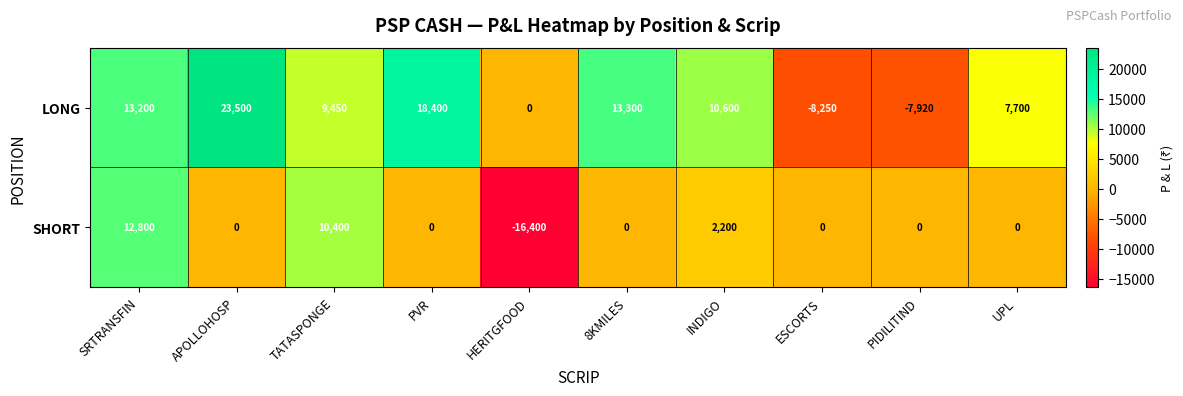

Reading left to right, transcribe all the data shown in this chart.

LONG: 13200	23500	9450	18400	0	13300	10600	-8250	-7920	7700
SHORT: 12800	0	10400	0	-16400	0	2200	0	0	0